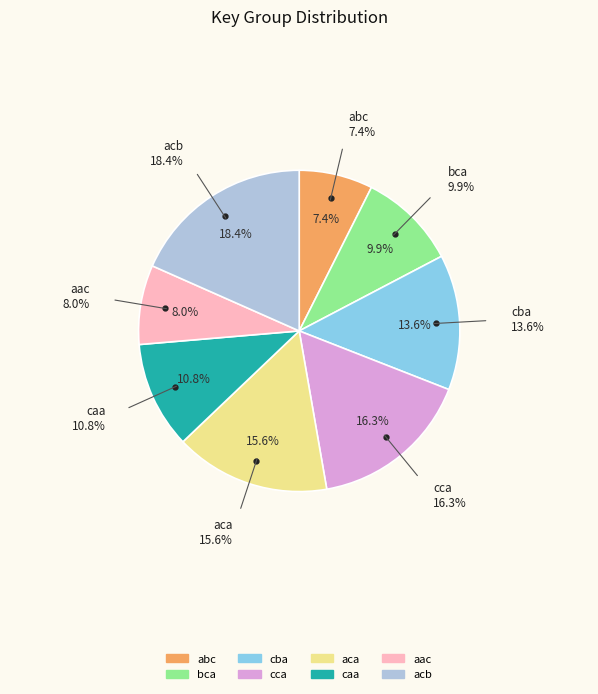

What is the smallest slice in the pie chart?

abc